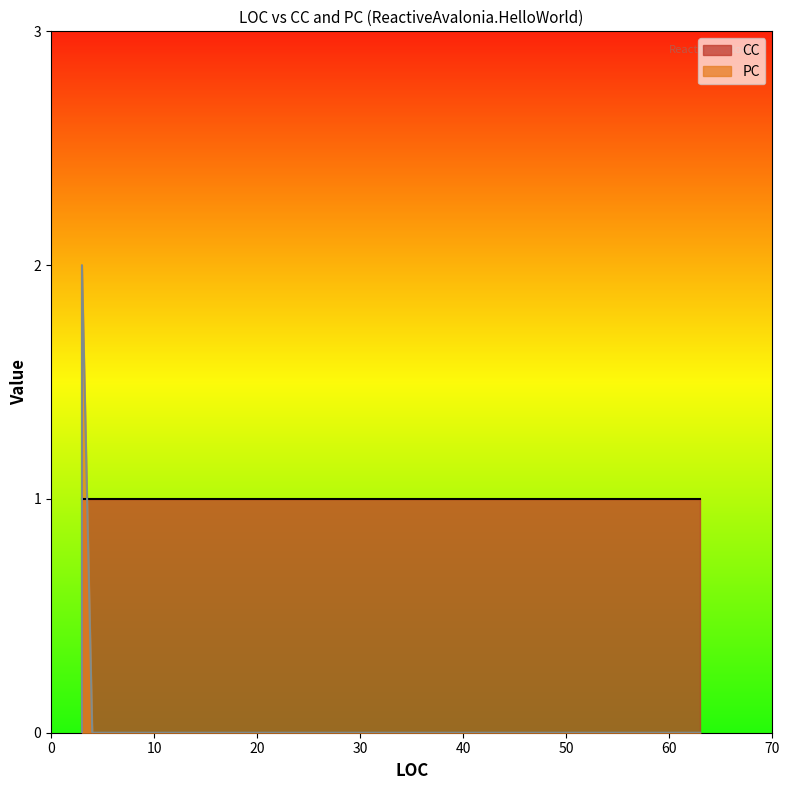

Reading right to left, list all the values displayed in this chart.

PC: 3=1	3=2	7=0	63=0	4=0	40=0	3=0
CC: 3=1	3=1	7=1	63=1	4=1	40=1	3=1